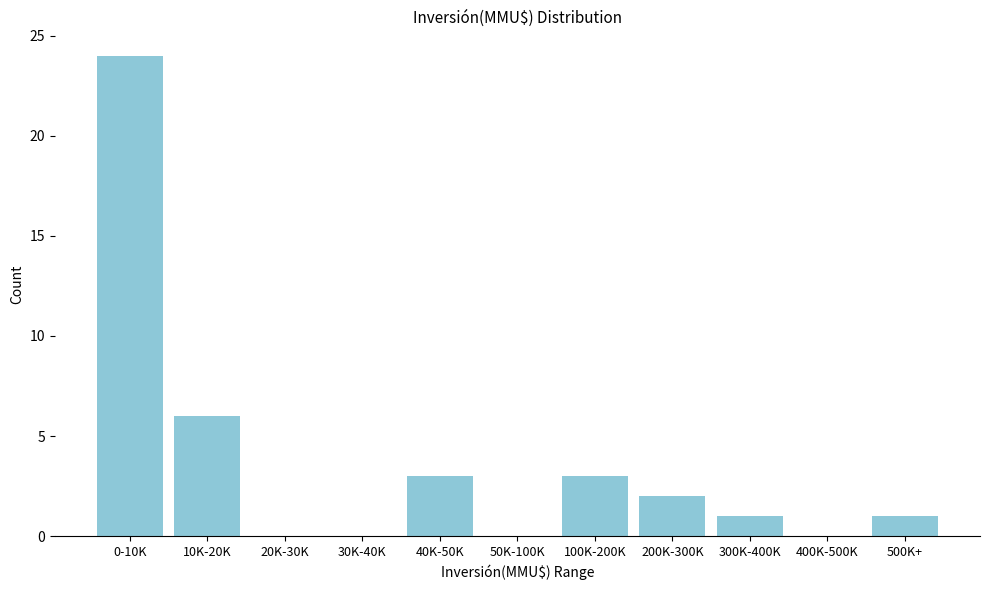

Reading left to right, transcribe all the data shown in this chart.

0-10K=24	10K-20K=6	20K-30K=0	30K-40K=0	40K-50K=3	50K-100K=0	100K-200K=3	200K-300K=2	300K-400K=1	400K-500K=0	500K+=1